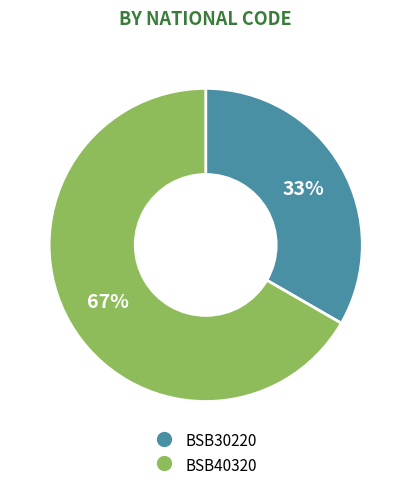

Count the number of slices in the pie.

2